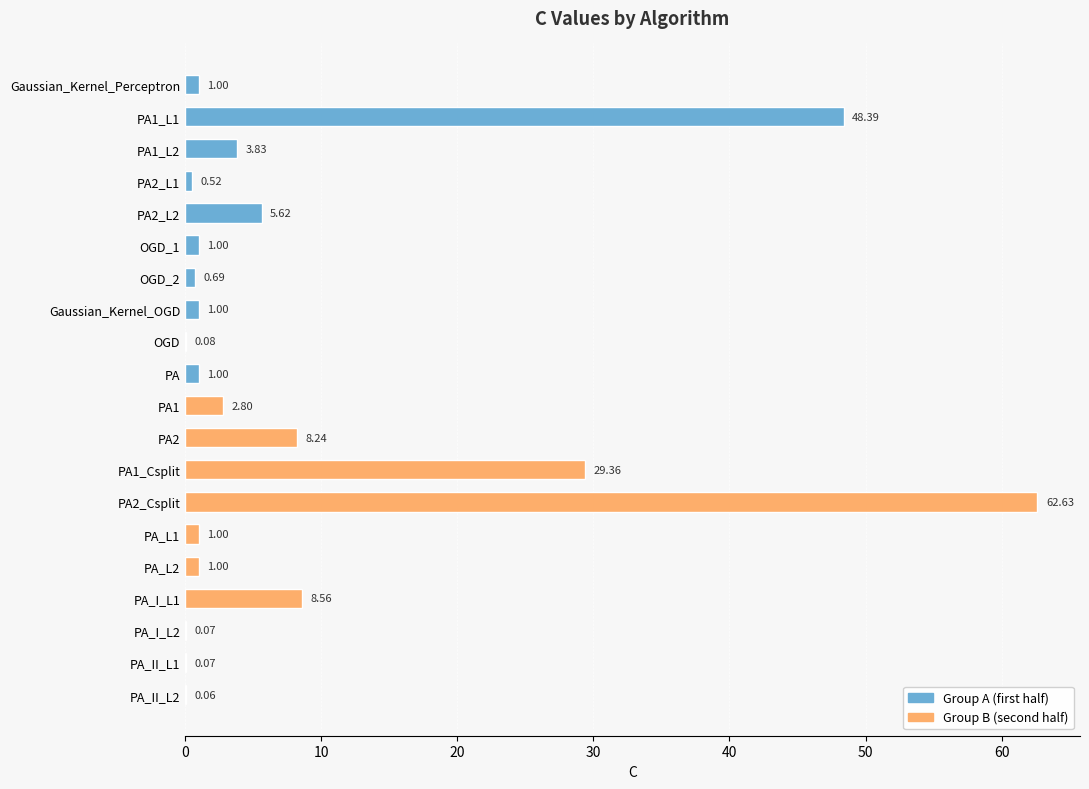

What is the difference between the values at PA2_L1 and PA1_L2?

3.3